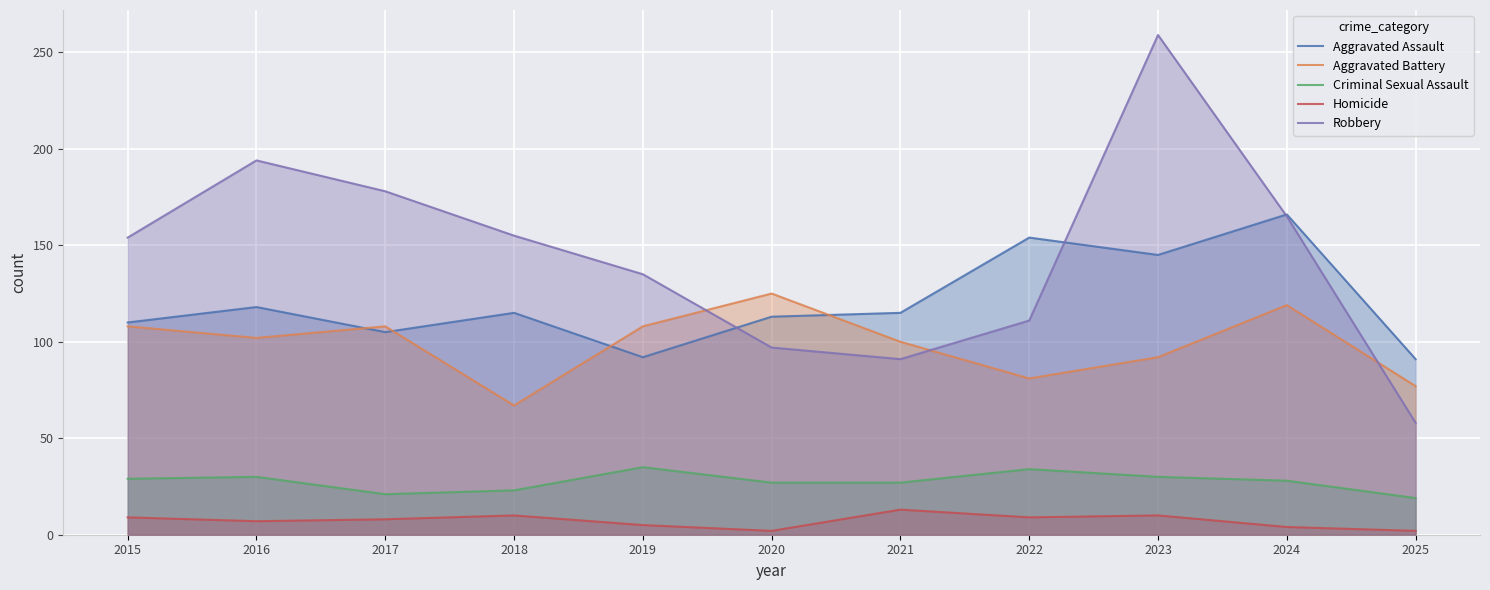

How many lines are shown in the chart?

5